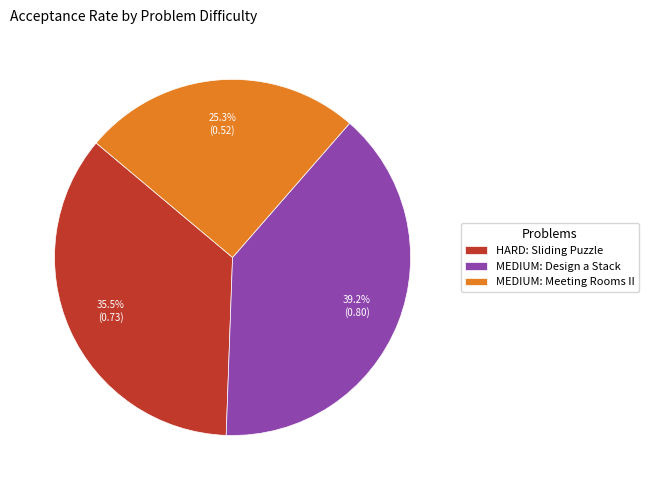

What percentage is the MEDIUM: Design a Stack slice, to the nearest percent?

39%